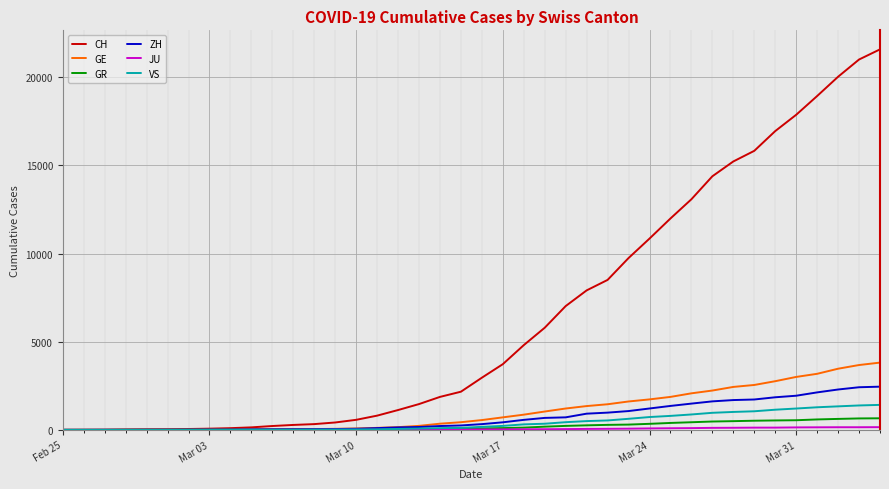

Which series has the widest spread of values?

CH